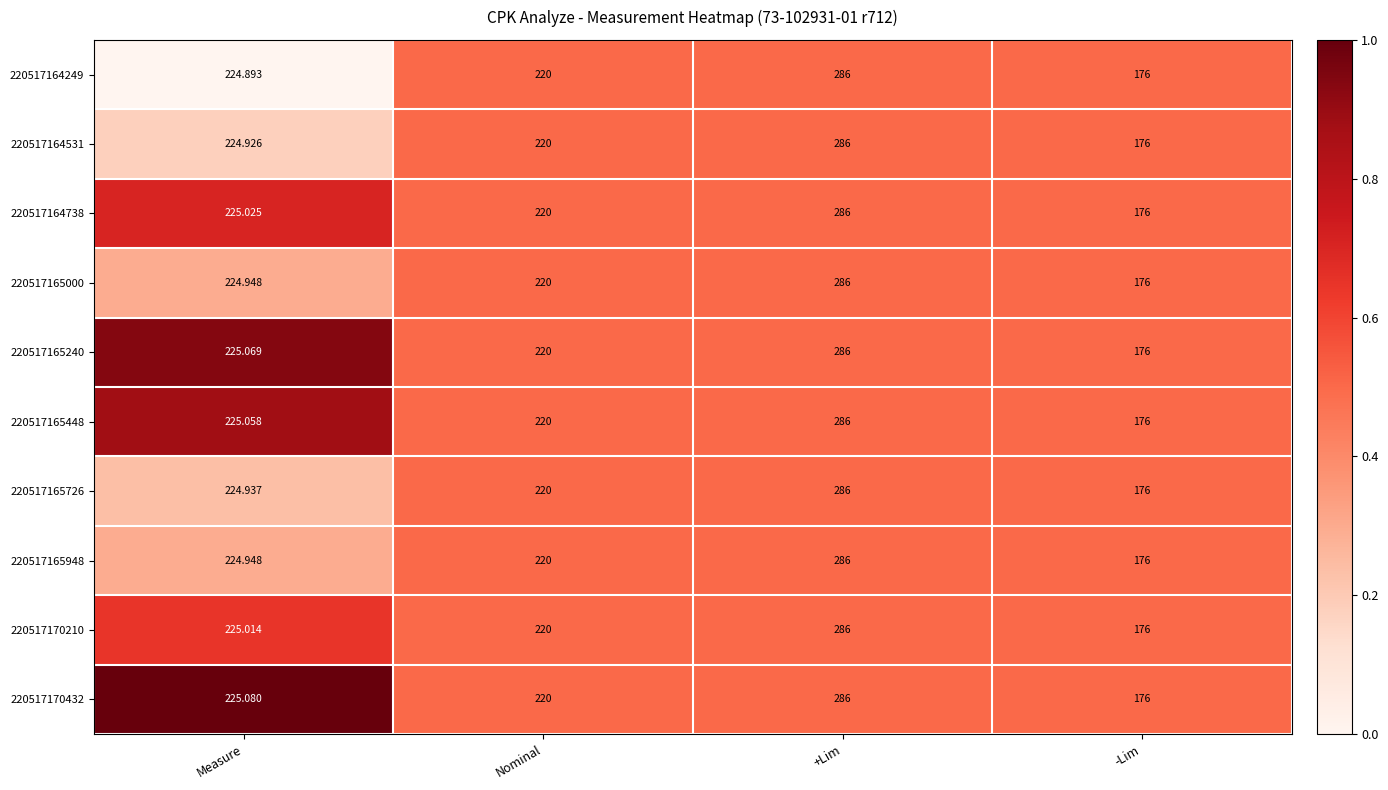

At which label is 220517164531 closest to 231?

Measure